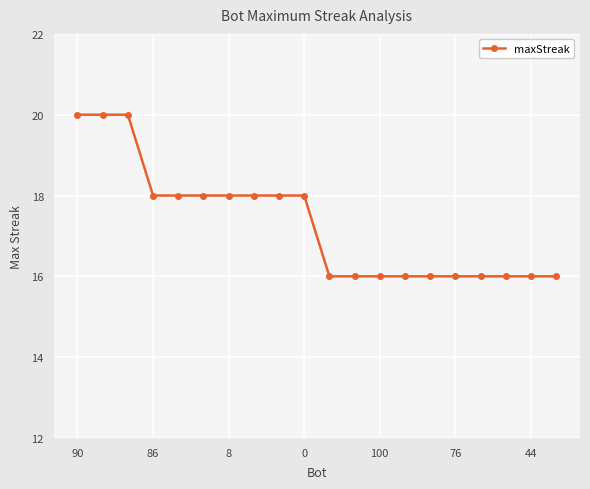

Reading right to left, list all the values displayed in this chart.

16	16	16	16	16	16	16	16	16	16	18	18	18	18	18	18	18	20	20	20